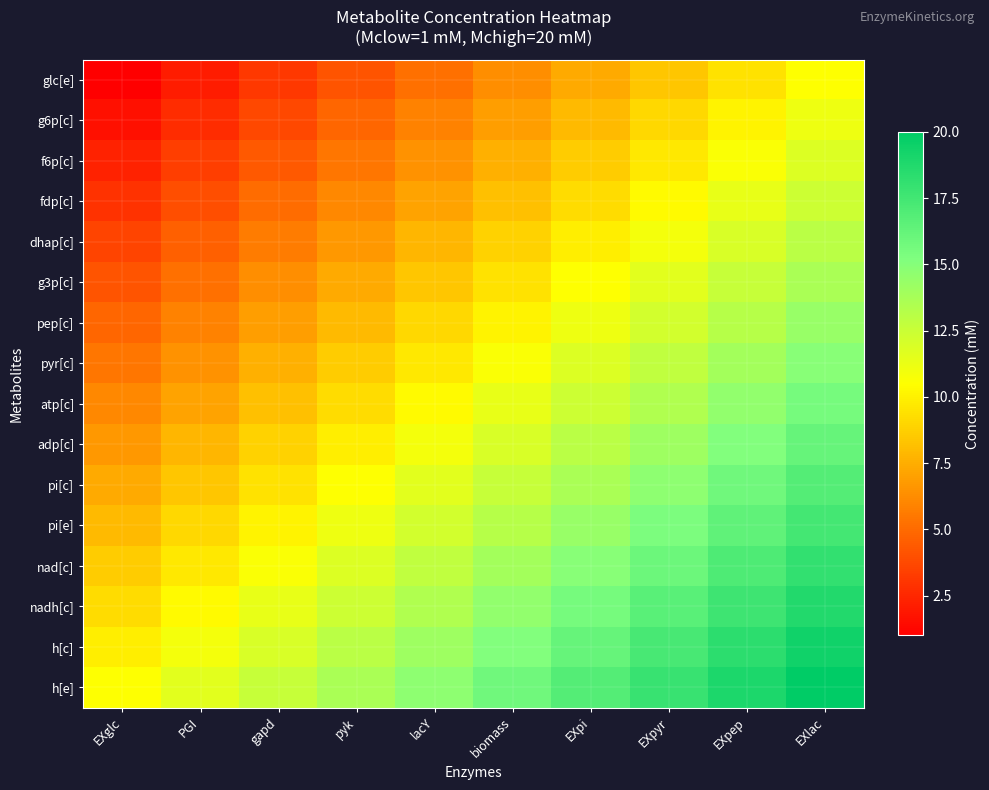

Reading left to right, transcribe all the data shown in this chart.

glc[e]: EXglc=1.0	PGI=2.1	gapd=3.1	pyk=4.2	lacY=5.2	biomass=6.3	EXpi=7.3	EXpyr=8.4	EXpep=9.4	EXlac=10.5
g6p[c]: EXglc=1.6	PGI=2.7	gapd=3.7	pyk=4.8	lacY=5.9	biomass=6.9	EXpi=8.0	EXpyr=9.0	EXpep=10.1	EXlac=11.1
f6p[c]: EXglc=2.3	PGI=3.3	gapd=4.4	pyk=5.4	lacY=6.5	biomass=7.5	EXpi=8.6	EXpyr=9.7	EXpep=10.7	EXlac=11.8
fdp[c]: EXglc=2.9	PGI=4.0	gapd=5.0	pyk=6.1	lacY=7.1	biomass=8.2	EXpi=9.2	EXpyr=10.3	EXpep=11.3	EXlac=12.4
dhap[c]: EXglc=3.5	PGI=4.6	gapd=5.6	pyk=6.7	lacY=7.8	biomass=8.8	EXpi=9.9	EXpyr=10.9	EXpep=12.0	EXlac=13.0
g3p[c]: EXglc=4.2	PGI=5.2	gapd=6.3	pyk=7.3	lacY=8.4	biomass=9.4	EXpi=10.5	EXpyr=11.6	EXpep=12.6	EXlac=13.7
pep[c]: EXglc=4.8	PGI=5.9	gapd=6.9	pyk=8.0	lacY=9.0	biomass=10.1	EXpi=11.1	EXpyr=12.2	EXpep=13.2	EXlac=14.3
pyr[c]: EXglc=5.4	PGI=6.5	gapd=7.5	pyk=8.6	lacY=9.7	biomass=10.7	EXpi=11.8	EXpyr=12.8	EXpep=13.9	EXlac=14.9
atp[c]: EXglc=6.1	PGI=7.1	gapd=8.2	pyk=9.2	lacY=10.3	biomass=11.3	EXpi=12.4	EXpyr=13.5	EXpep=14.5	EXlac=15.6
adp[c]: EXglc=6.7	PGI=7.8	gapd=8.8	pyk=9.9	lacY=10.9	biomass=12.0	EXpi=13.0	EXpyr=14.1	EXpep=15.1	EXlac=16.2
pi[c]: EXglc=7.3	PGI=8.4	gapd=9.4	pyk=10.5	lacY=11.6	biomass=12.6	EXpi=13.7	EXpyr=14.7	EXpep=15.8	EXlac=16.8
pi[e]: EXglc=8.0	PGI=9.0	gapd=10.1	pyk=11.1	lacY=12.2	biomass=13.2	EXpi=14.3	EXpyr=15.4	EXpep=16.4	EXlac=17.5
nad[c]: EXglc=8.6	PGI=9.7	gapd=10.7	pyk=11.8	lacY=12.8	biomass=13.9	EXpi=14.9	EXpyr=16.0	EXpep=17.0	EXlac=18.1
nadh[c]: EXglc=9.2	PGI=10.3	gapd=11.3	pyk=12.4	lacY=13.5	biomass=14.5	EXpi=15.6	EXpyr=16.6	EXpep=17.7	EXlac=18.7
h[c]: EXglc=9.9	PGI=10.9	gapd=12.0	pyk=13.0	lacY=14.1	biomass=15.1	EXpi=16.2	EXpyr=17.3	EXpep=18.3	EXlac=19.4
h[e]: EXglc=10.5	PGI=11.6	gapd=12.6	pyk=13.7	lacY=14.7	biomass=15.8	EXpi=16.8	EXpyr=17.9	EXpep=18.9	EXlac=20.0